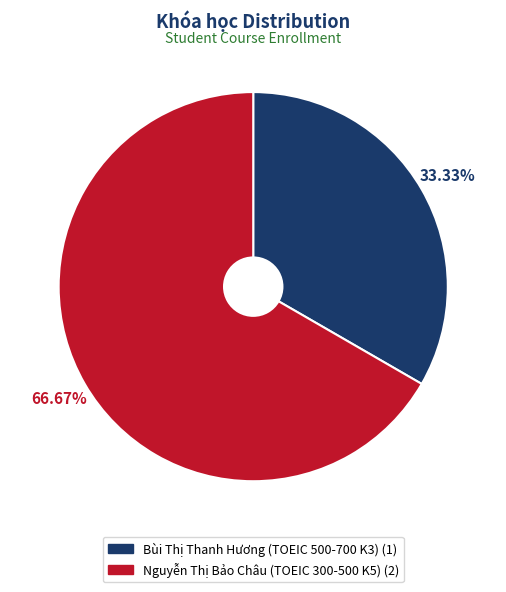

True or false: Nguyễn Thị Bảo Châu (TOEIC 300-500 K5) accounts for 77% of the total.

False